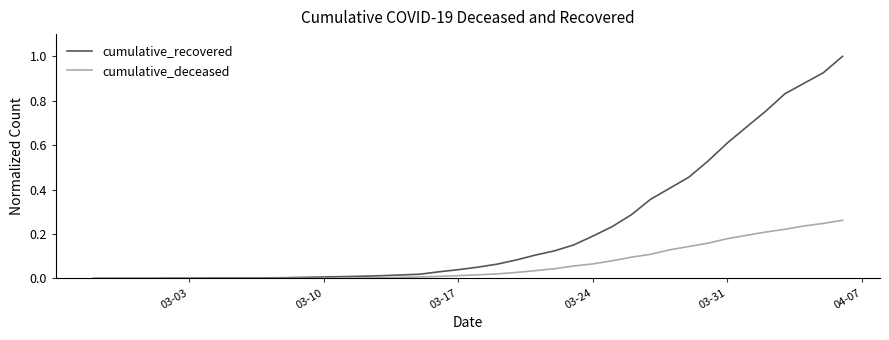

What is the maximum value for cumulative_recovered?

1.0